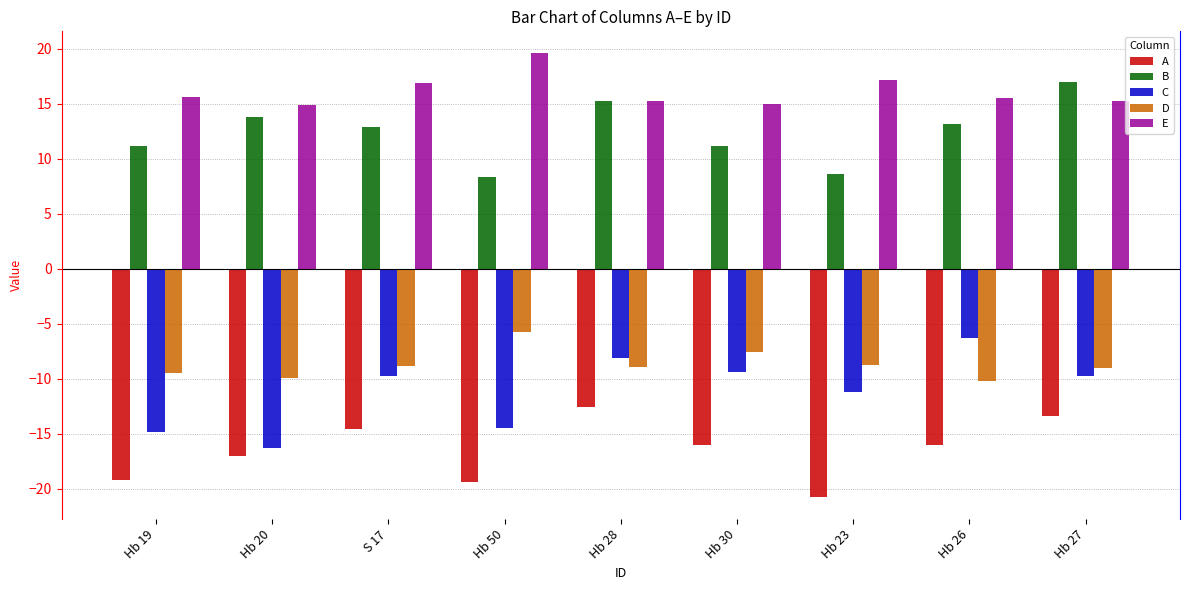

The value of E at Hb 50 is 19.6. True or false?

True